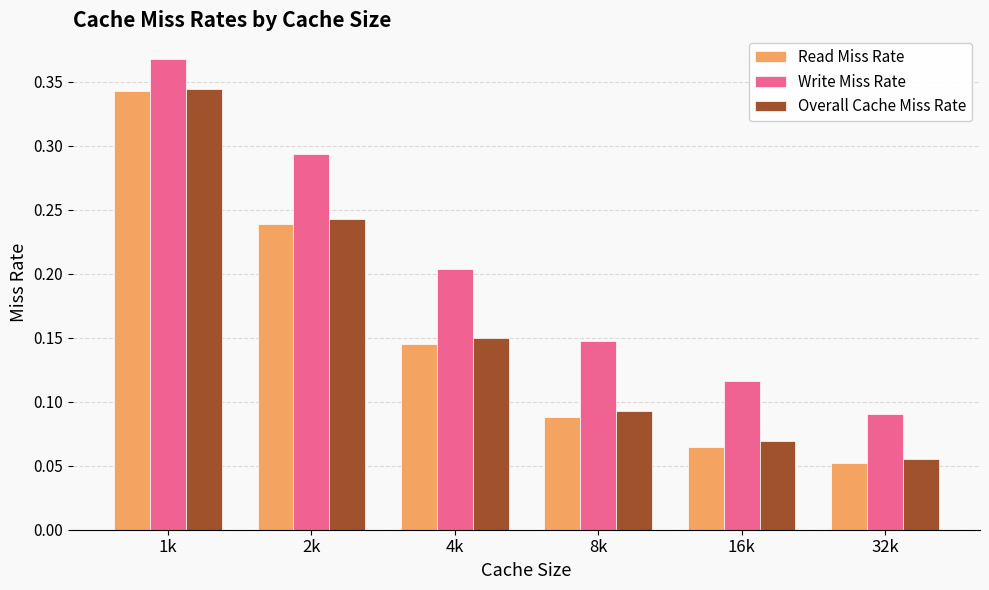

Count the Write Miss Rate values in the range 0 to 1.

6